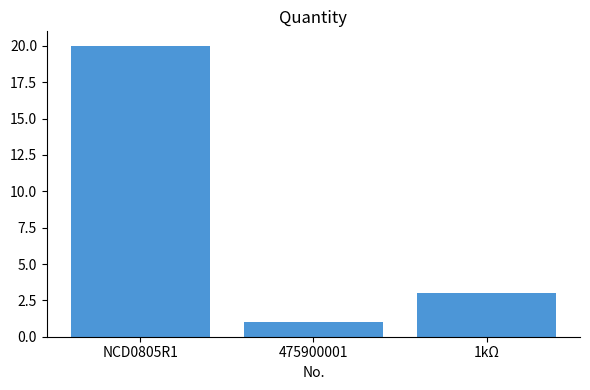

How many values are between 1 and 20?

3